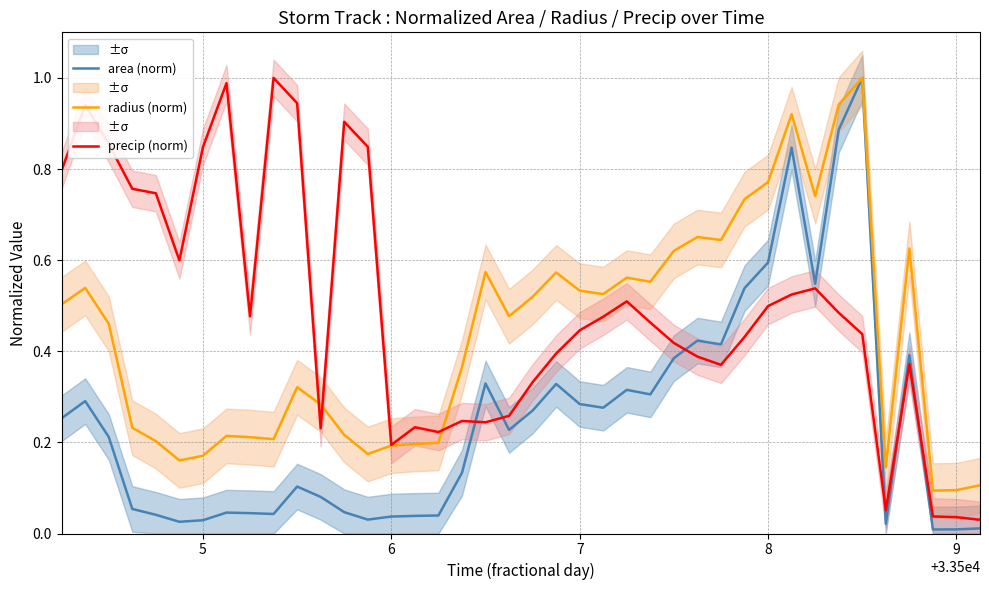

Reading right to left, what are all the values shown in this chart?

area (norm): 0.0	0.0	0.0	0.4	0.0	1.0	0.9	0.5	0.8	0.6	0.5	0.4	0.4	0.4	0.3	0.3	0.3	0.3	0.3	0.3	0.2	0.3	0.1	0.0	0.0	0.0	0.0	0.0	0.1	0.1	0.0	0.0	0.0	0.0	0.0	0.0	0.1	0.2	0.3	0.3
radius (norm): 0.1	0.1	0.1	0.6	0.1	1.0	0.9	0.7	0.9	0.8	0.7	0.6	0.7	0.6	0.6	0.6	0.5	0.5	0.6	0.5	0.5	0.6	0.4	0.2	0.2	0.2	0.2	0.2	0.3	0.3	0.2	0.2	0.2	0.2	0.2	0.2	0.2	0.5	0.5	0.5
precip (norm): 0.0	0.0	0.0	0.4	0.1	0.4	0.5	0.5	0.5	0.5	0.4	0.4	0.4	0.4	0.5	0.5	0.5	0.4	0.4	0.3	0.3	0.2	0.2	0.2	0.2	0.2	0.8	0.9	0.2	0.9	1.0	0.5	1.0	0.8	0.6	0.7	0.8	0.9	0.9	0.8